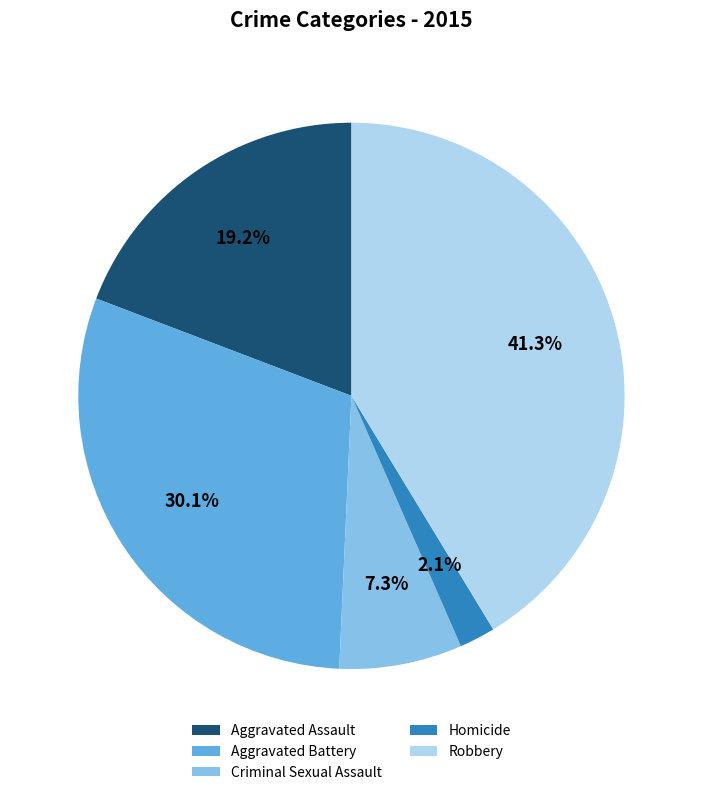

Which has a higher value, Robbery or Criminal Sexual Assault?

Robbery